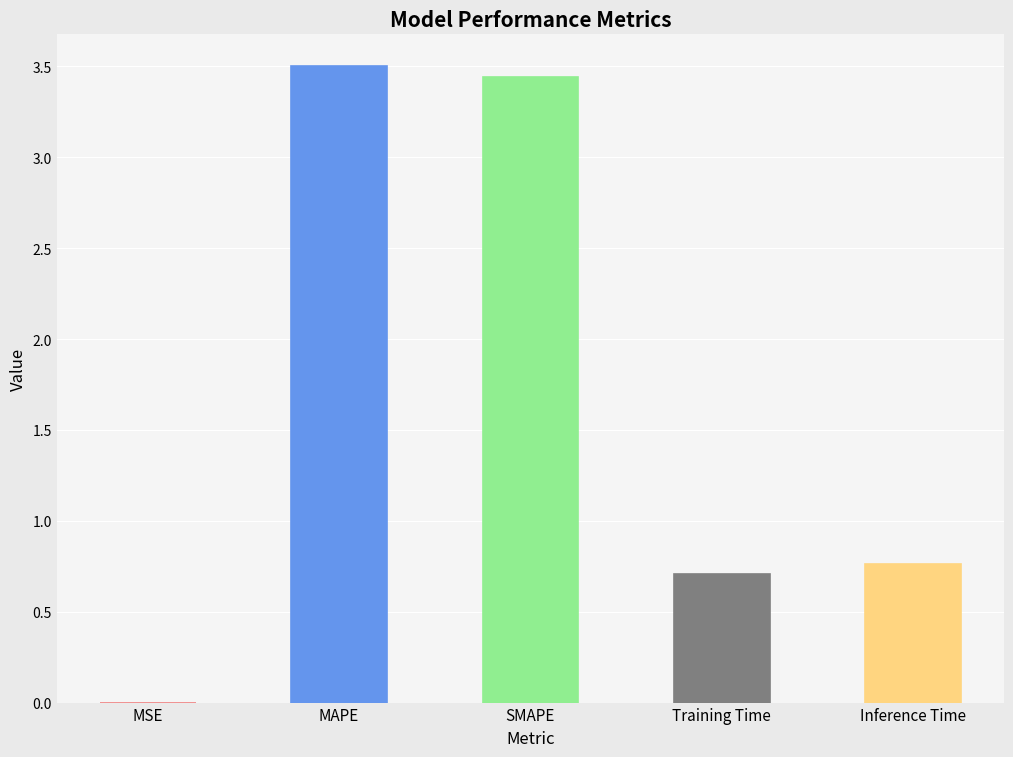

List the labels in order of value, largest first.

MAPE, SMAPE, Inference Time, Training Time, MSE